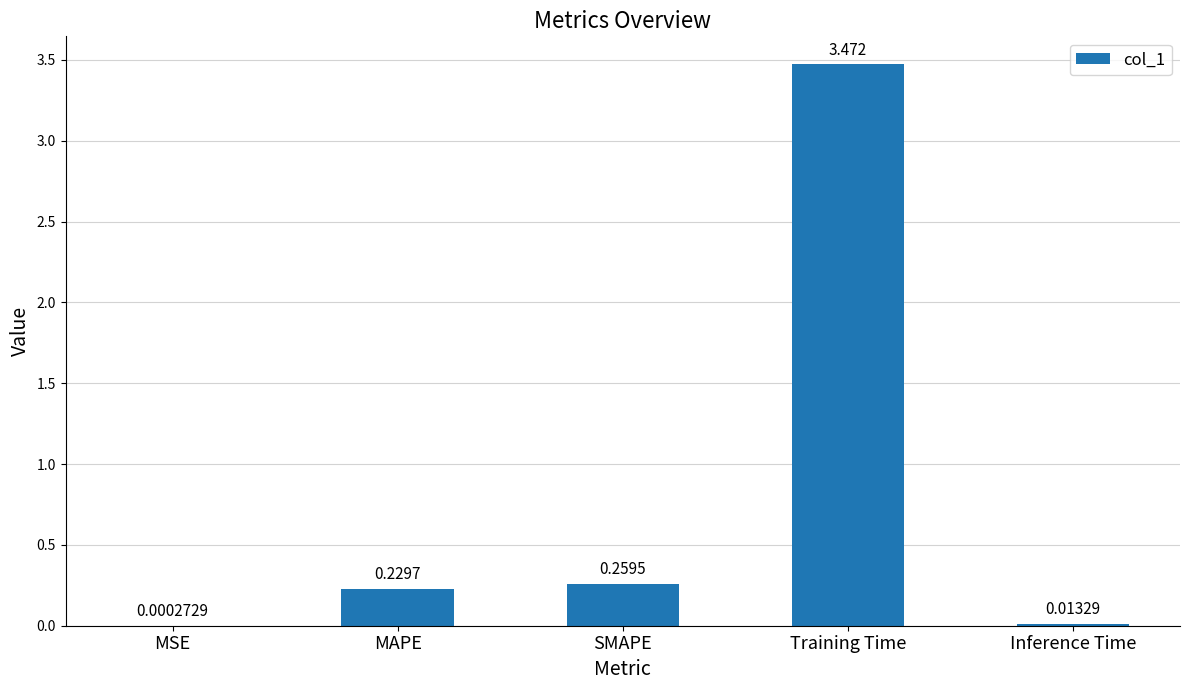

At which label is the value closest to 1?

SMAPE